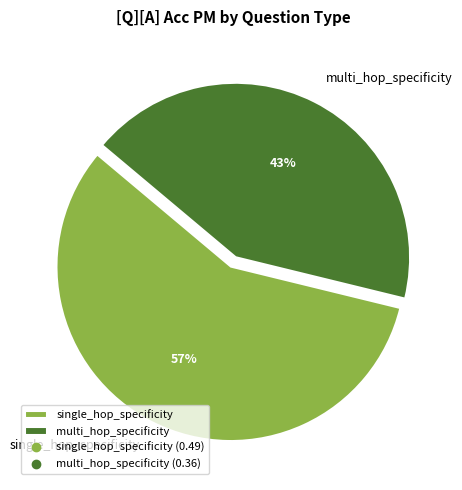

To the nearest percent, what percentage of the pie is single_hop_specificity?

57%